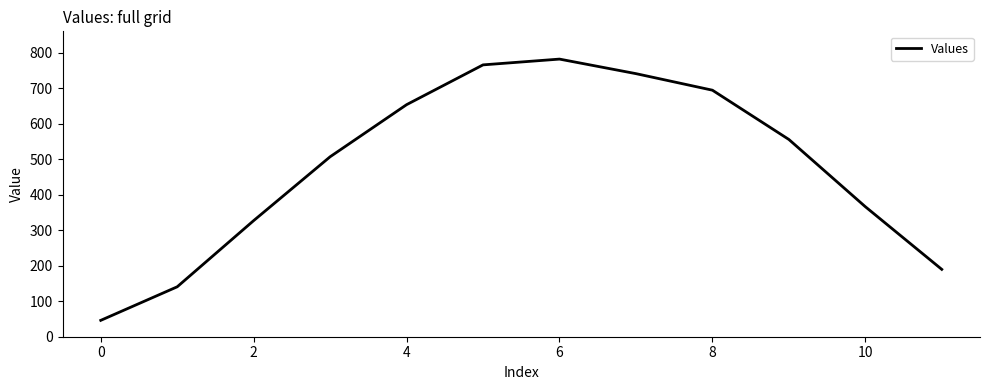

What is the smallest value displayed?

46.1